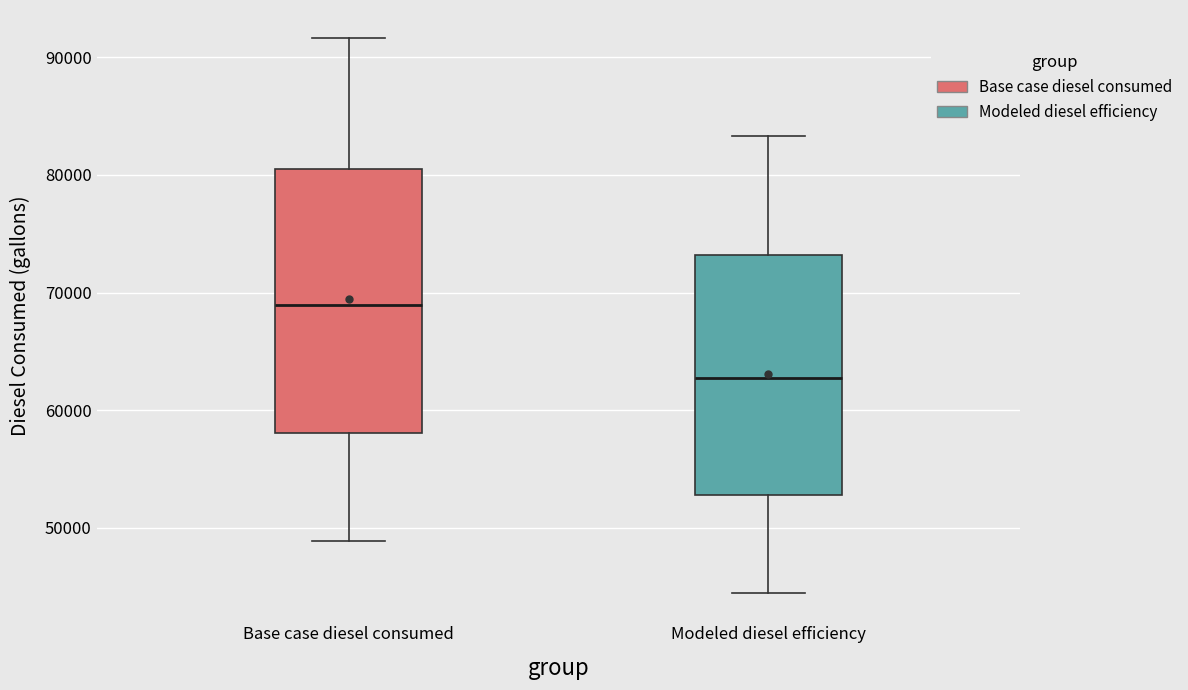

Which box is the tallest, from its lower edge to its upper edge?

Base case diesel consumed